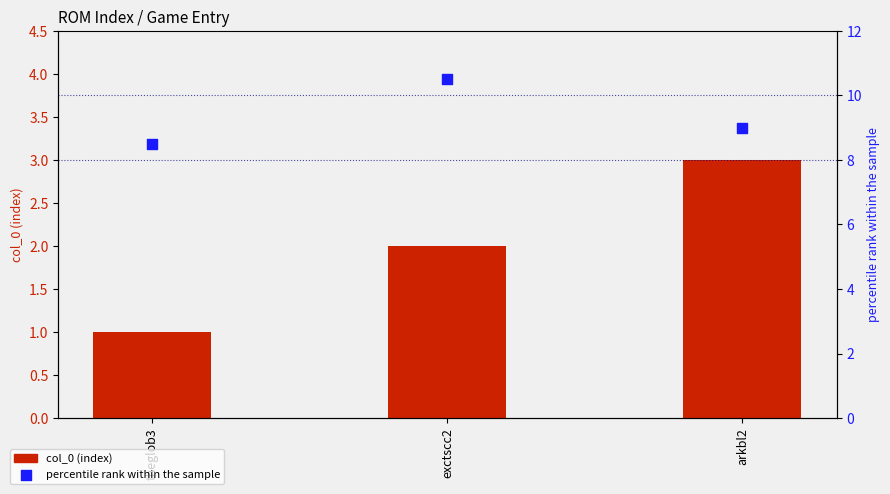

What are all the series names shown in the legend?

col_0 (index), percentile rank within the sample